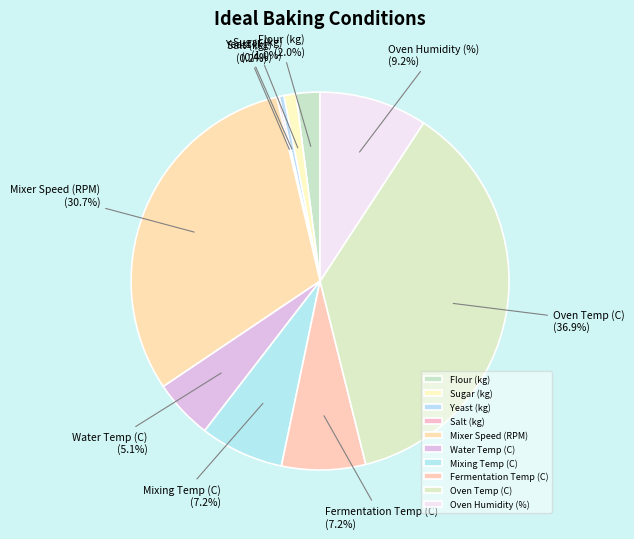

Which category has the biggest portion of the pie?

Oven Temp (C)